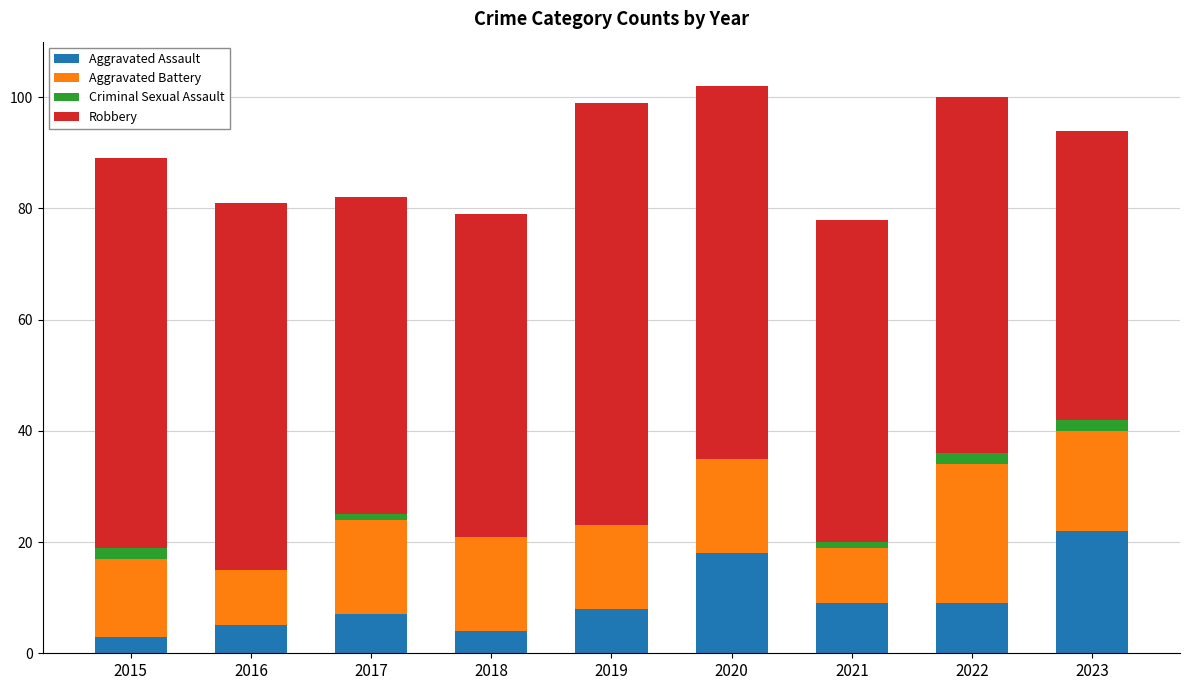

Is it true that Aggravated Assault equals 9 at 2022?

True